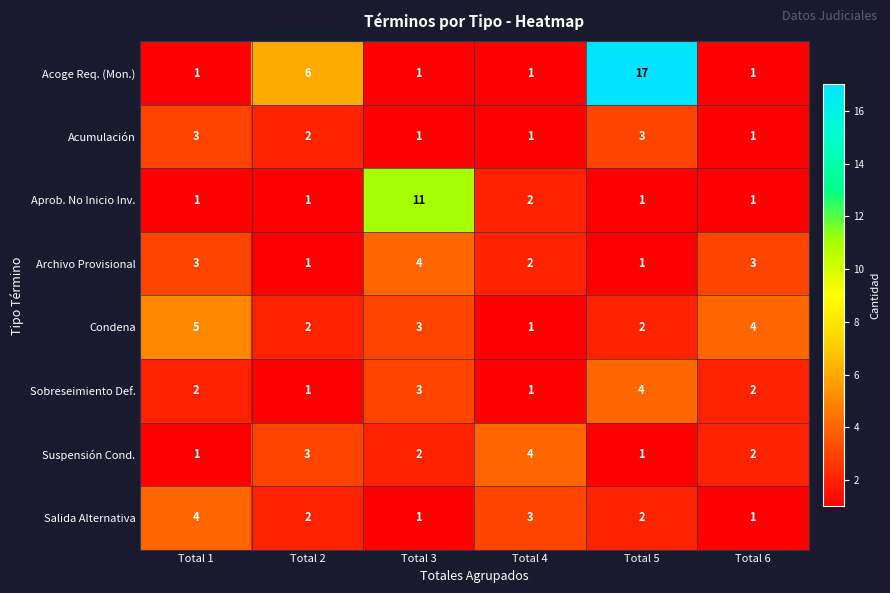

At which category is the sum across all series the highest?

Total 5